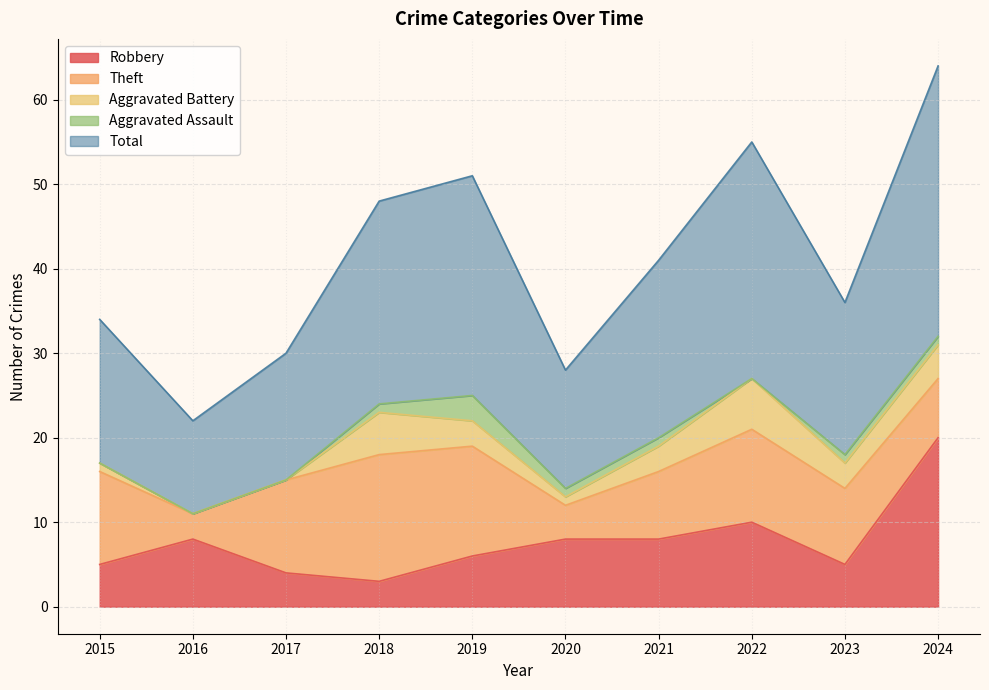

At which category is the sum across all series the highest?

2024